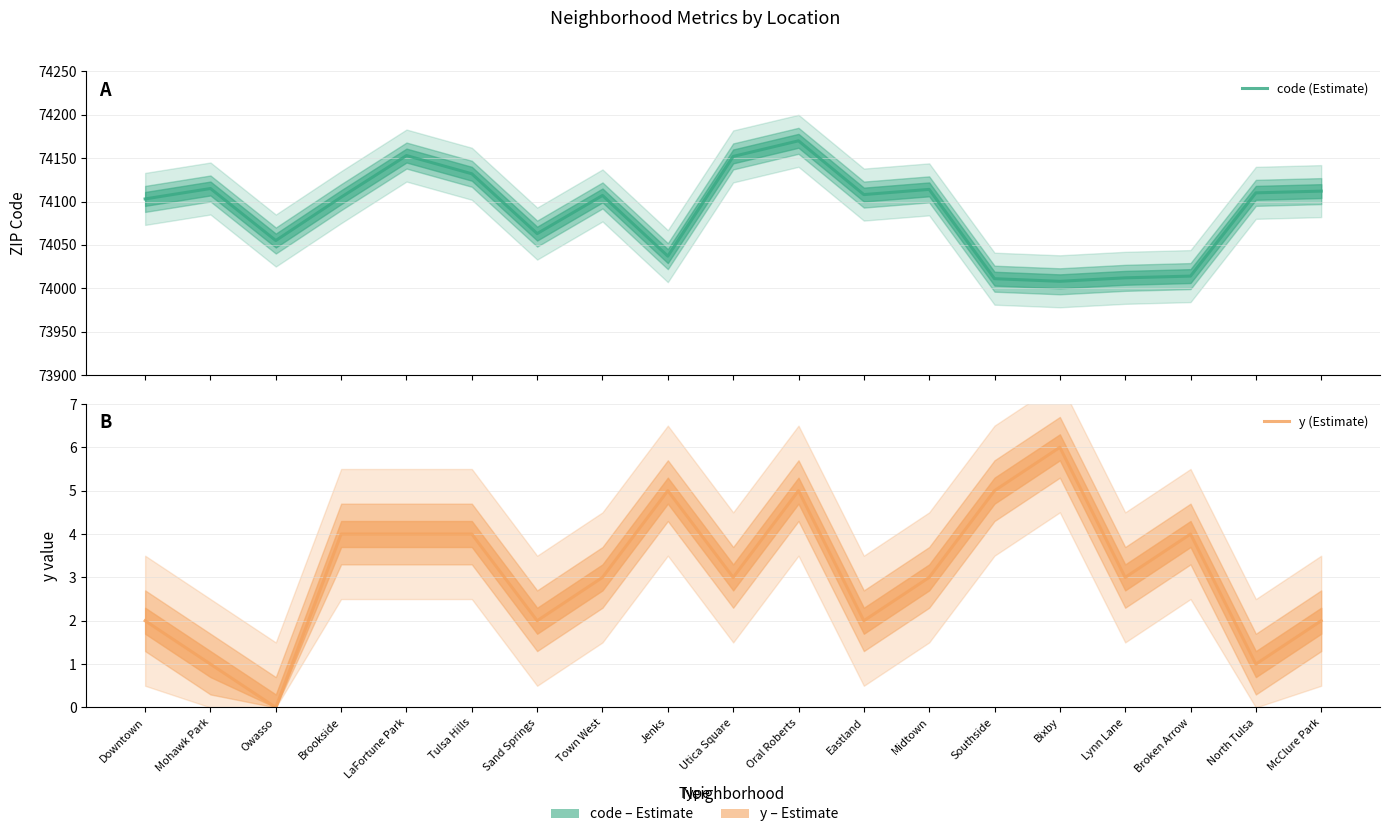

What is the difference between the second highest and minimum values in the code (Estimate) series?

145